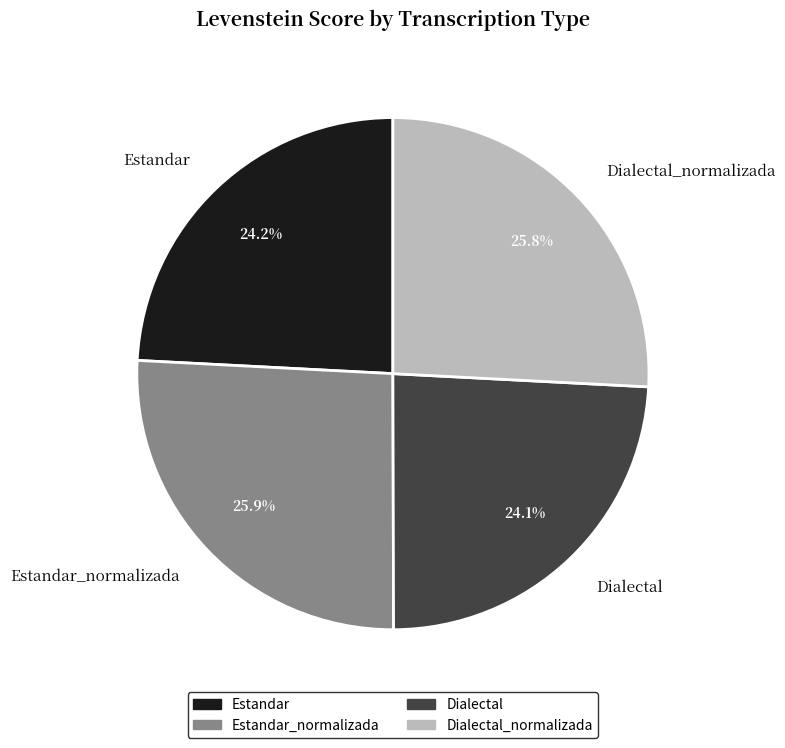

Does any single category account for the majority?

No